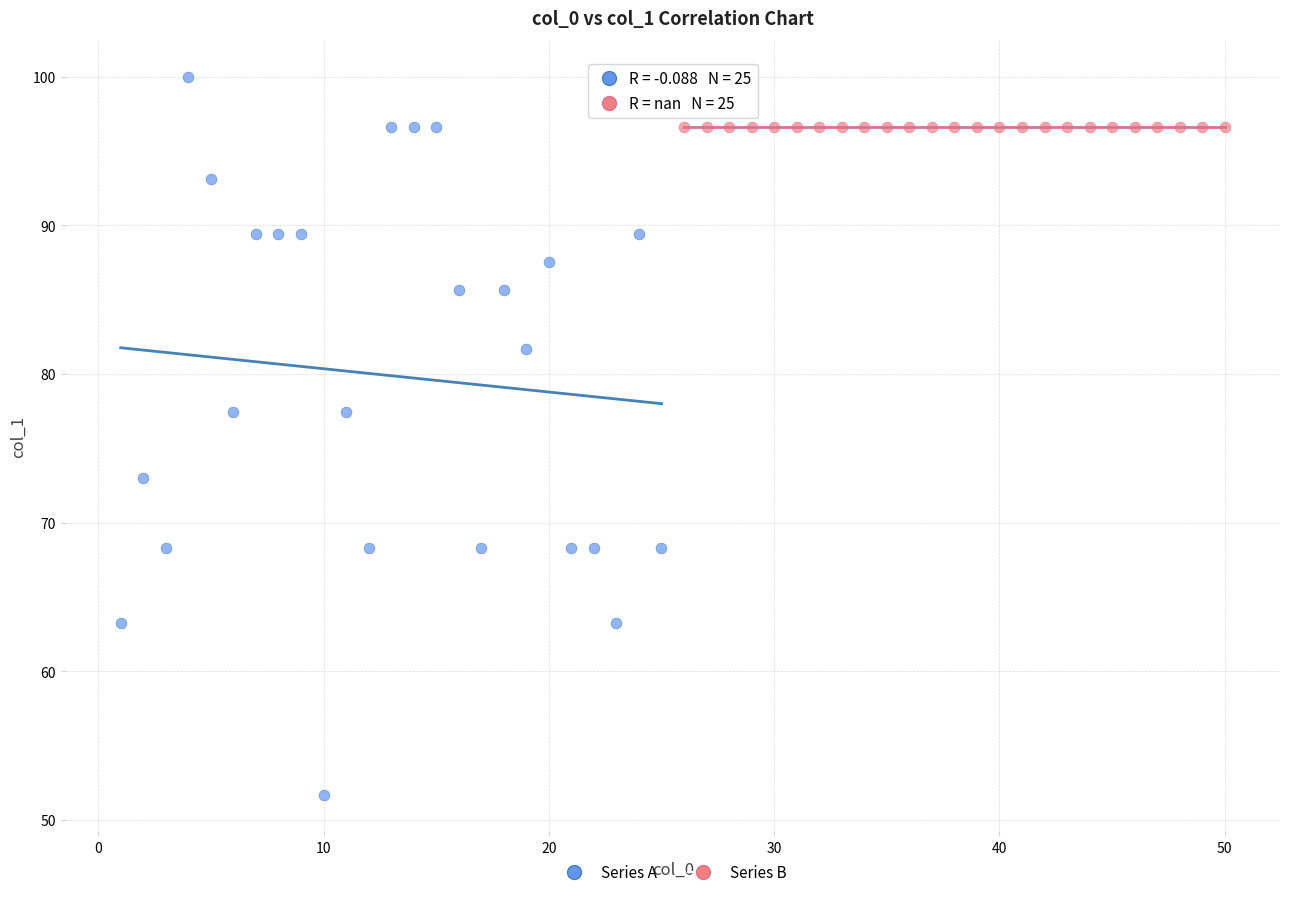

What are all the series names shown in the legend?

Series A, Series B